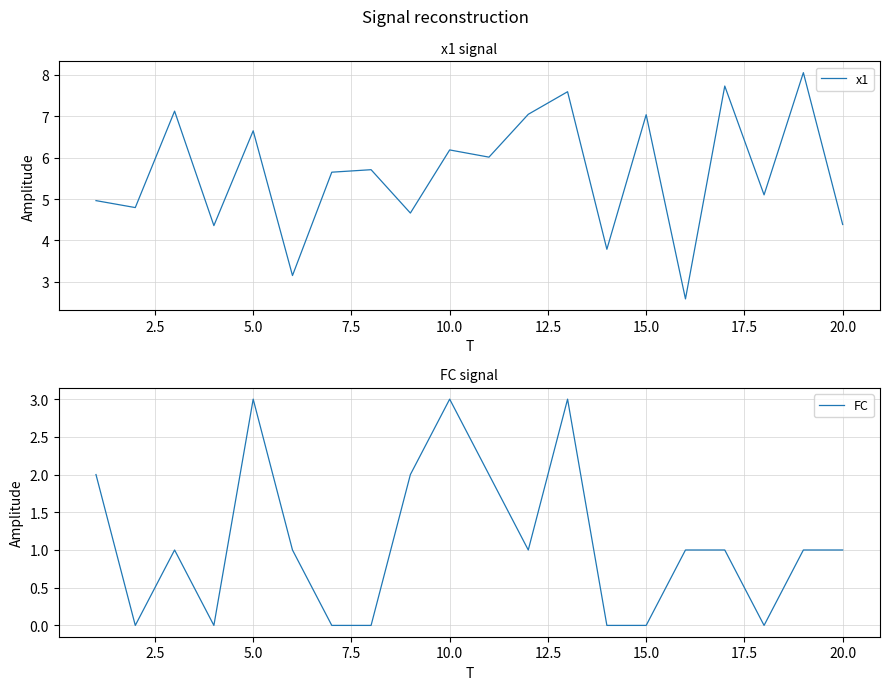

How many interior local peaks does the x1 series have?

8